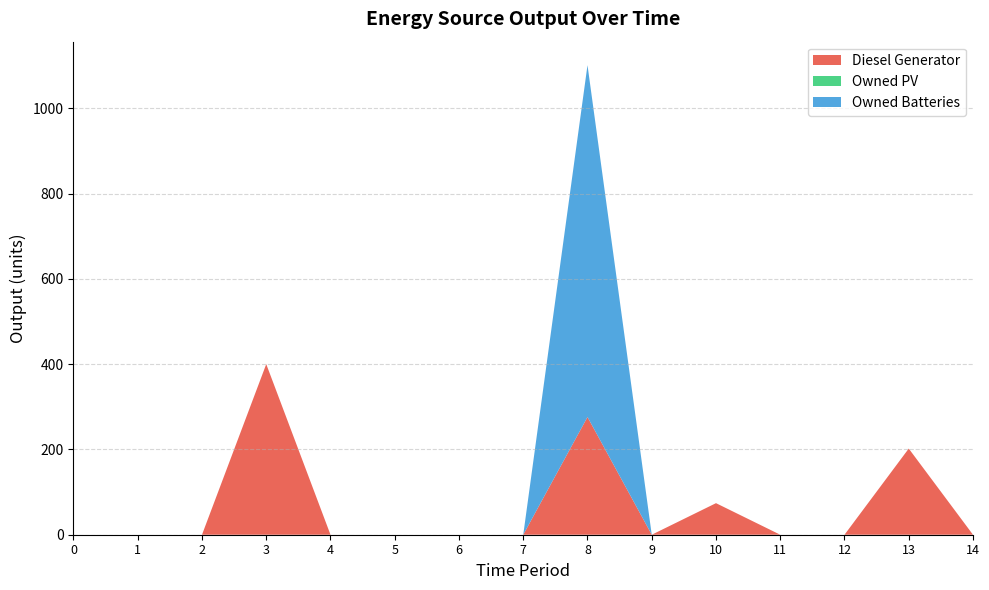

Reading left to right, list all the values displayed in this chart.

Diesel Generator: 0=0	1=0	2=0	3=400	4=0	5=0	6=0	7=0	8=276	9=0	10=74	11=0	12=0	13=202	14=0
Owned PV: 0=0	1=0	2=0	3=0	4=0	5=0	6=0	7=0	8=0	9=0	10=0	11=0	12=0	13=0	14=0
Owned Batteries: 0=0	1=0	2=0	3=0	4=0	5=0	6=0	7=0	8=825	9=0	10=0	11=0	12=0	13=0	14=0